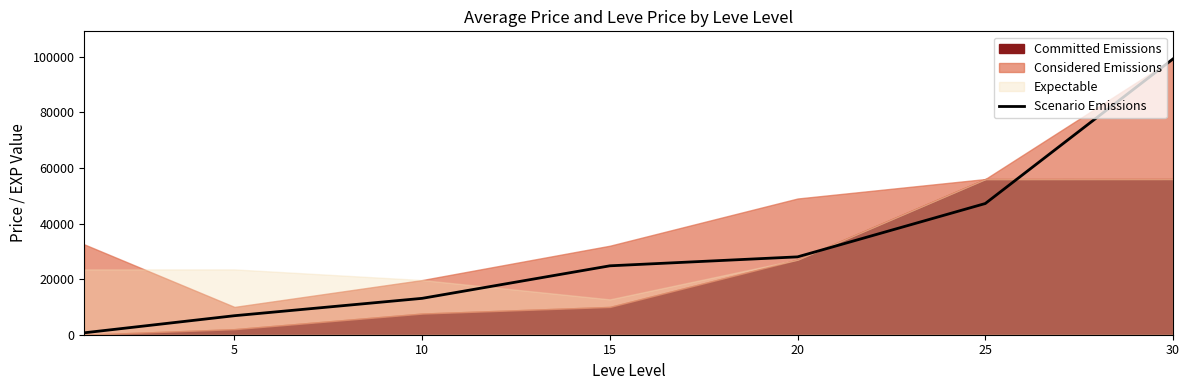

What is the maximum value for Scenario Emissions?

99220.0